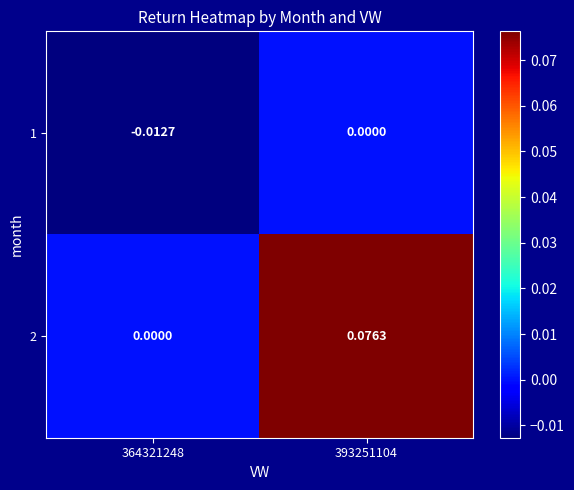

How many values in 1 are below zero?

1